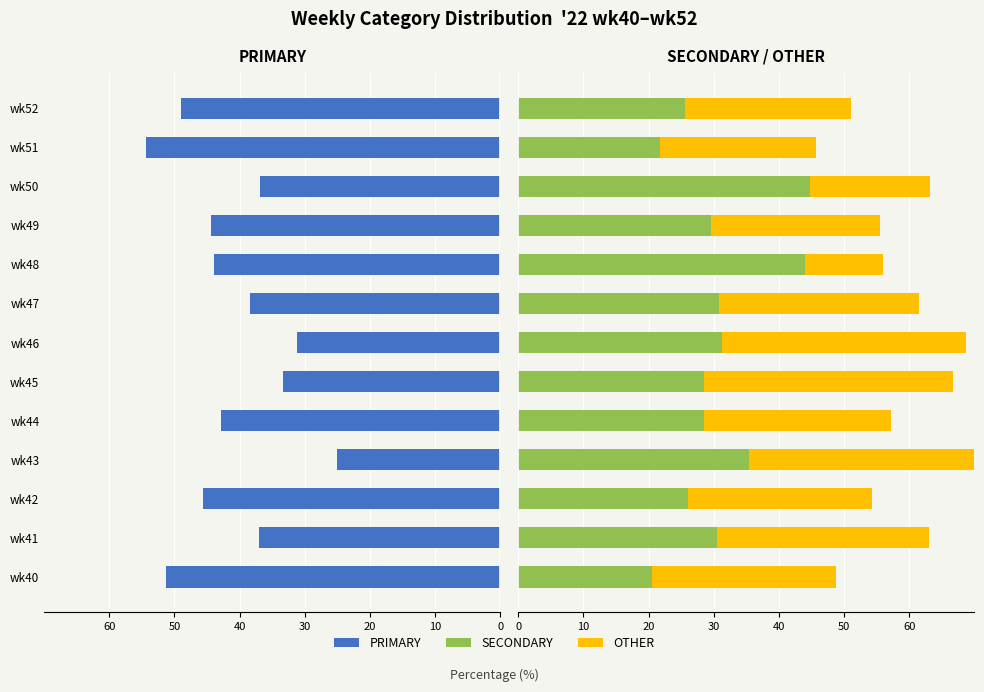

Reading left to right, list all the values displayed in this chart.

PRIMARY: -51.3	-37.0	-45.7	-25.0	-42.9	-33.3	-31.2	-38.5	-44.0	-44.4	-36.8	-54.3	-48.9
SECONDARY: 20.5	30.4	26.1	35.4	28.6	28.6	31.2	30.8	44.0	29.6	44.7	21.7	25.5
OTHER: 28.2	32.6	28.3	39.6	28.6	38.1	37.5	30.8	12.0	25.9	18.4	23.9	25.5